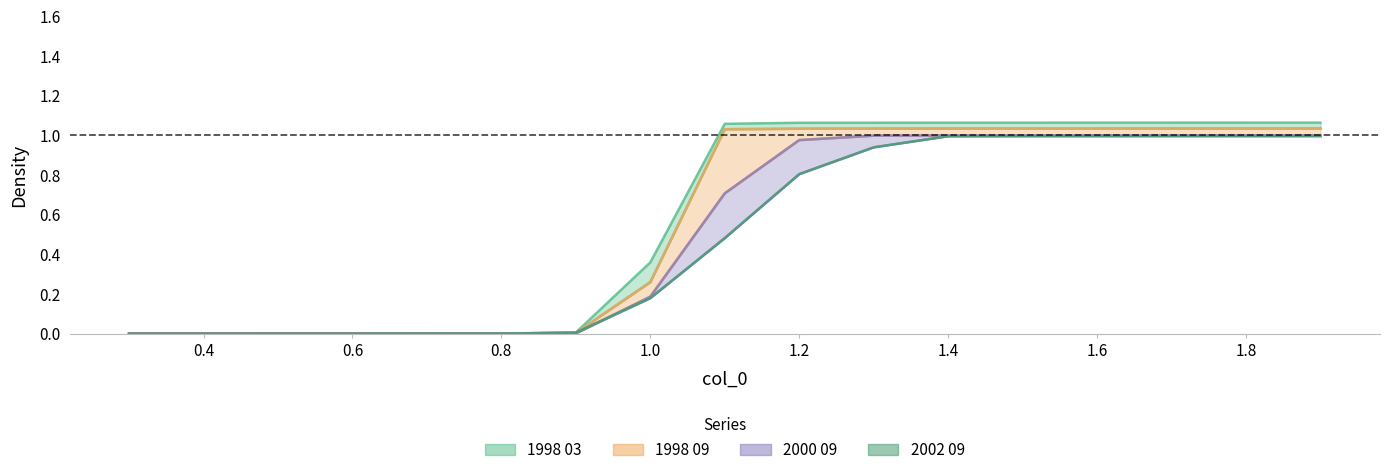

True or false: the data shows 0.0 at 0.6.

False